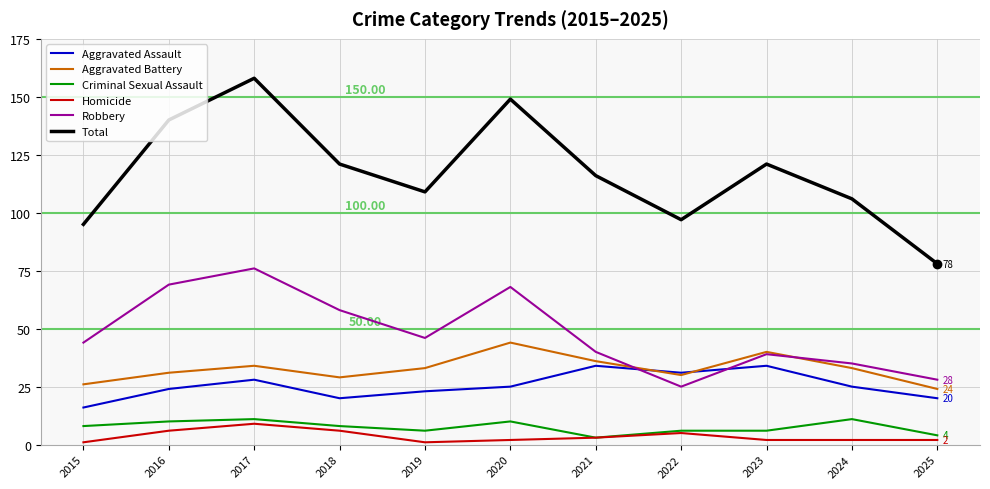

True or false: Total and Criminal Sexual Assault cross at least once.

False